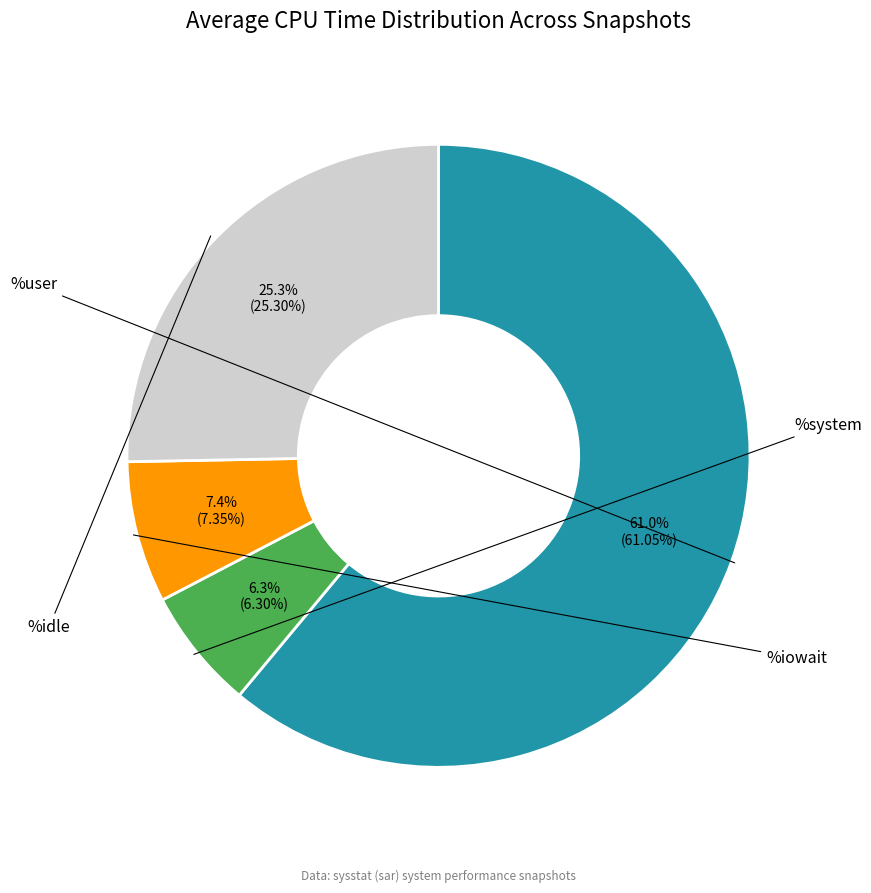

Is there any slice that represents more than half of the pie?

Yes